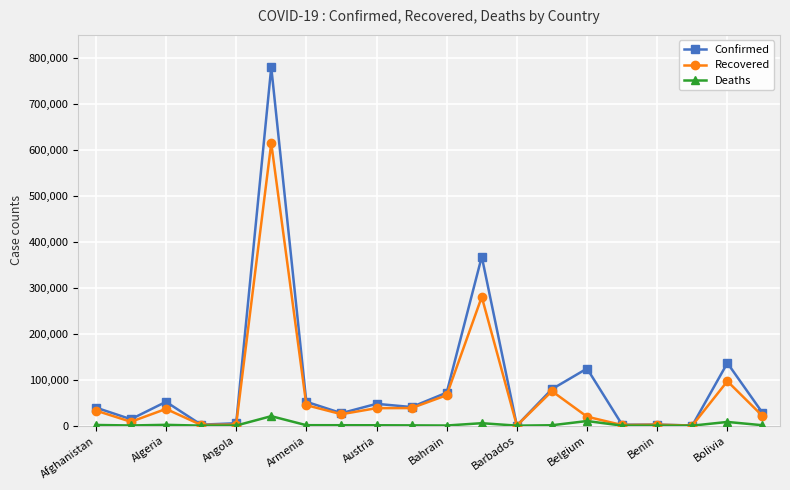

What is the sum of all Confirmed values?

1871180